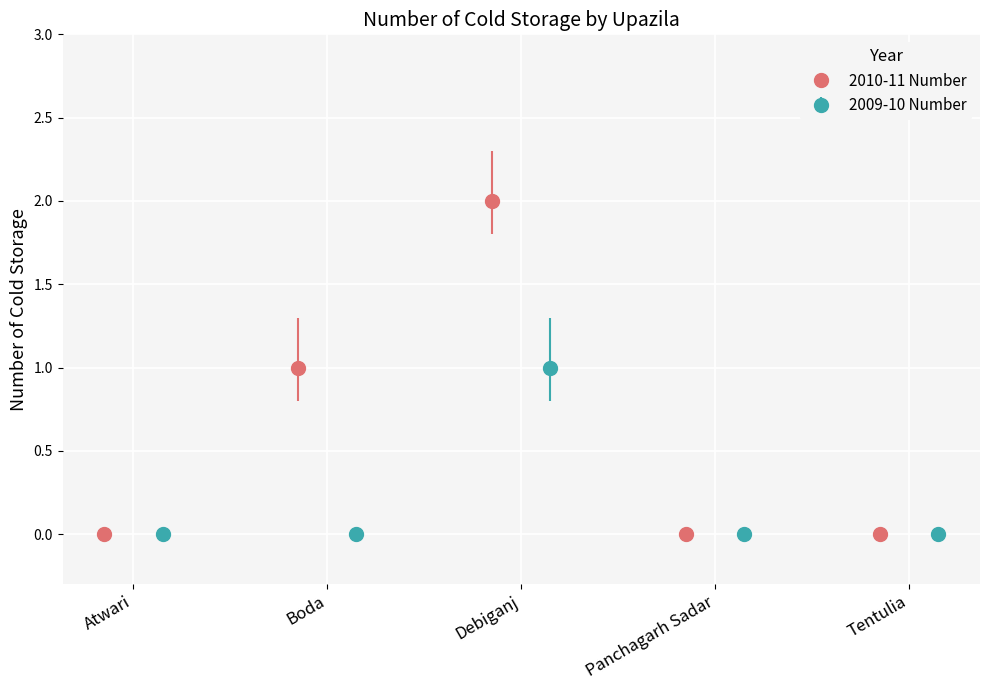

Which series has the widest spread of values?

2010-11 Number